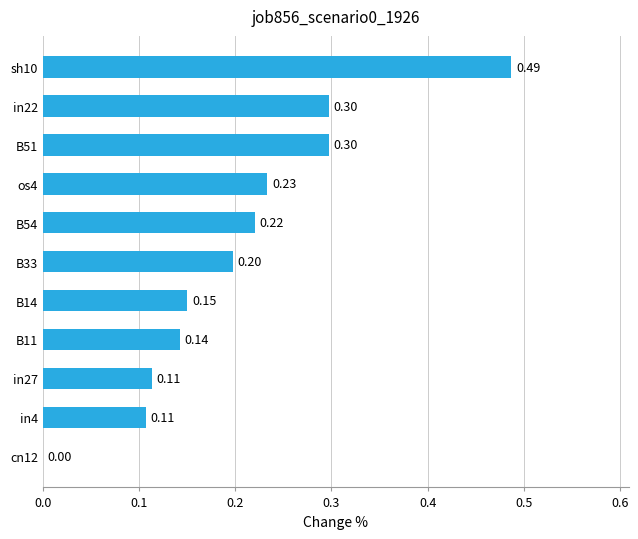

What is the change in value from os4 to sh10?

+0.3